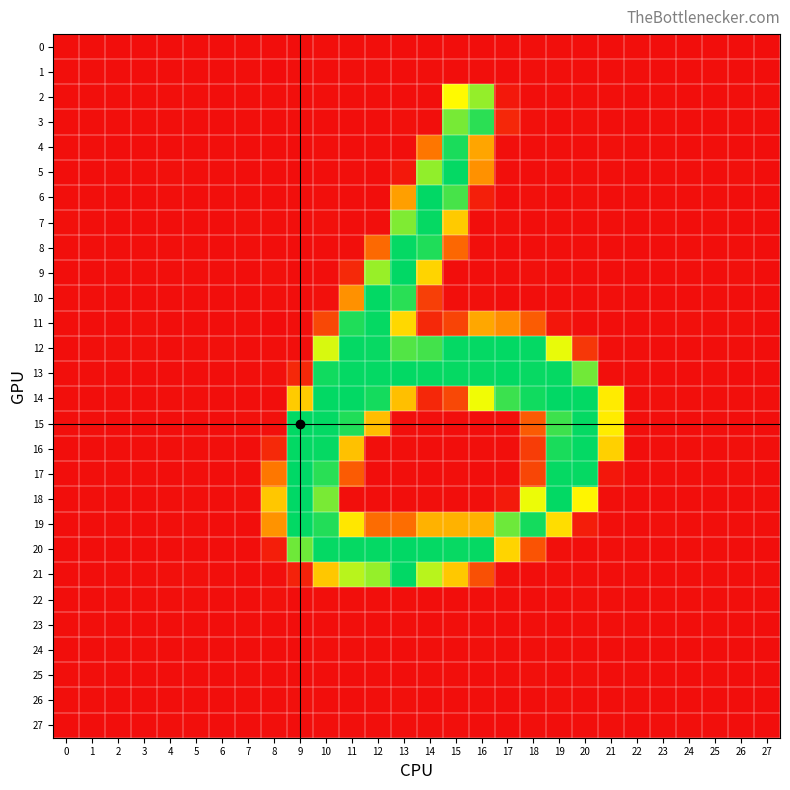

What is the difference between the highest and lowest values at 18?

253.7